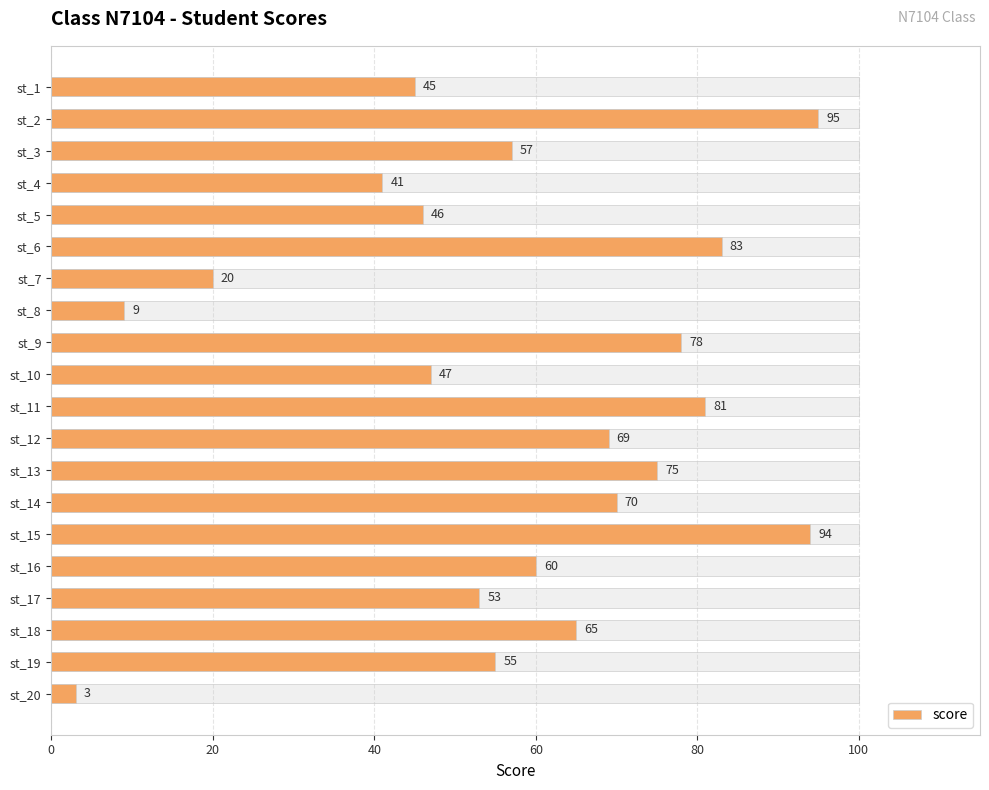

What is the average value?

57